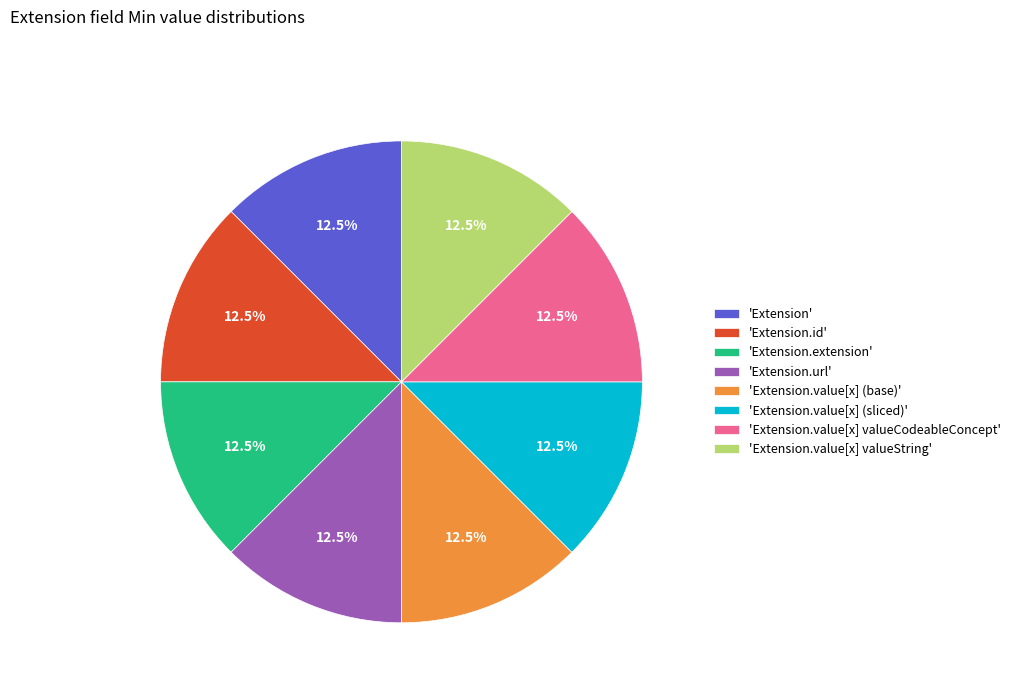

Is there a majority slice in this chart?

No